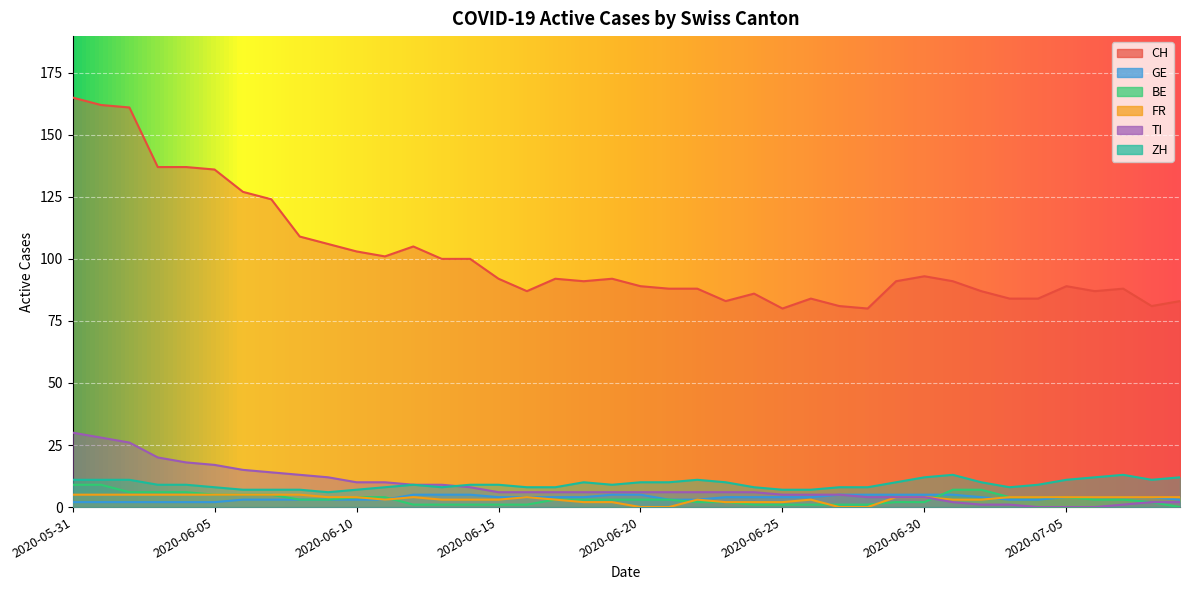

At which label is CH closest to 122?

2020-06-07